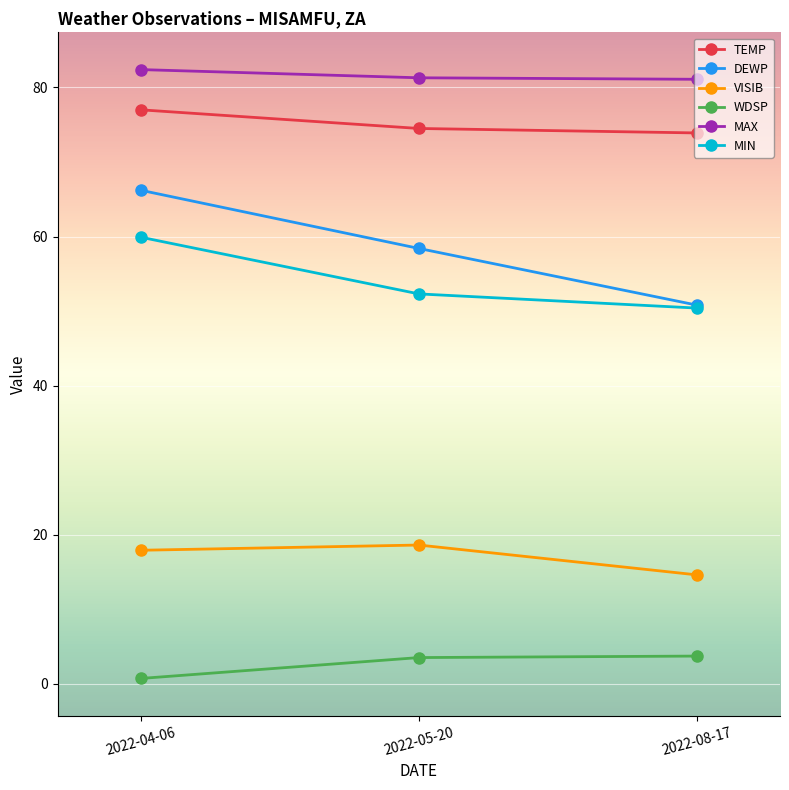

Reading left to right, transcribe all the data shown in this chart.

TEMP: 77.0	74.5	73.9
DEWP: 66.2	58.4	50.8
VISIB: 17.9	18.6	14.6
WDSP: 0.7	3.5	3.7
MAX: 82.4	81.3	81.1
MIN: 59.9	52.3	50.4